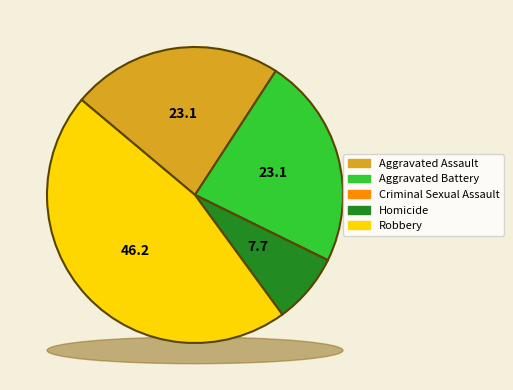

To the nearest percent, what is the combined percentage of Aggravated Battery and Homicide?

31%